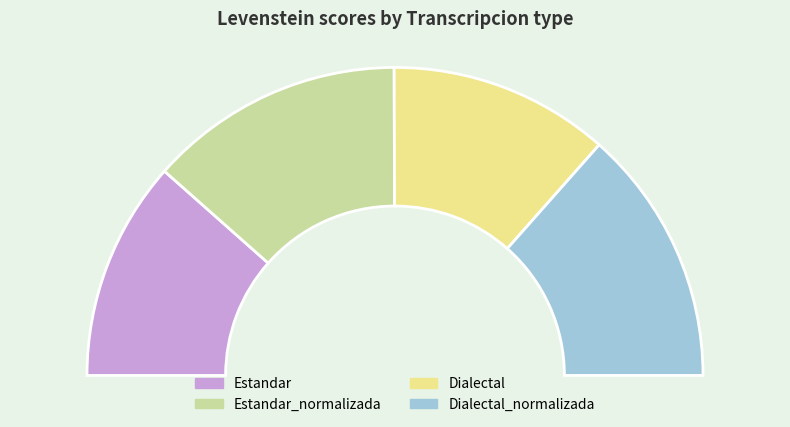

To the nearest percent, what percentage of the pie is Estandar_normalizada?

27%